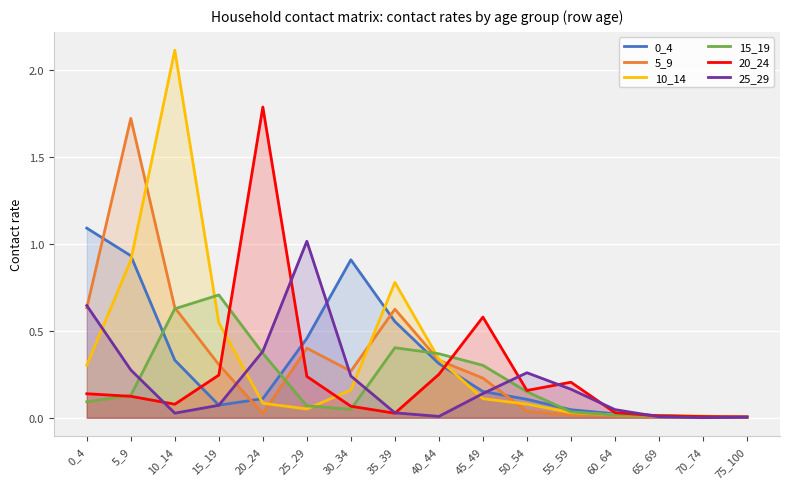

What are all the series names shown in the legend?

0_4, 5_9, 10_14, 15_19, 20_24, 25_29